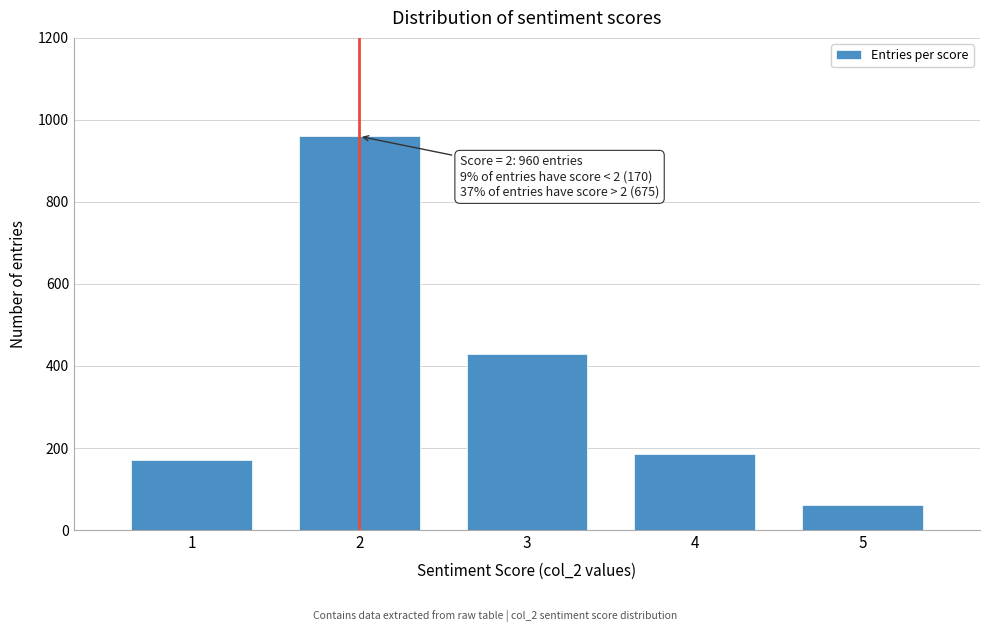

Reading left to right, transcribe all the data shown in this chart.

170	960	430	185	60